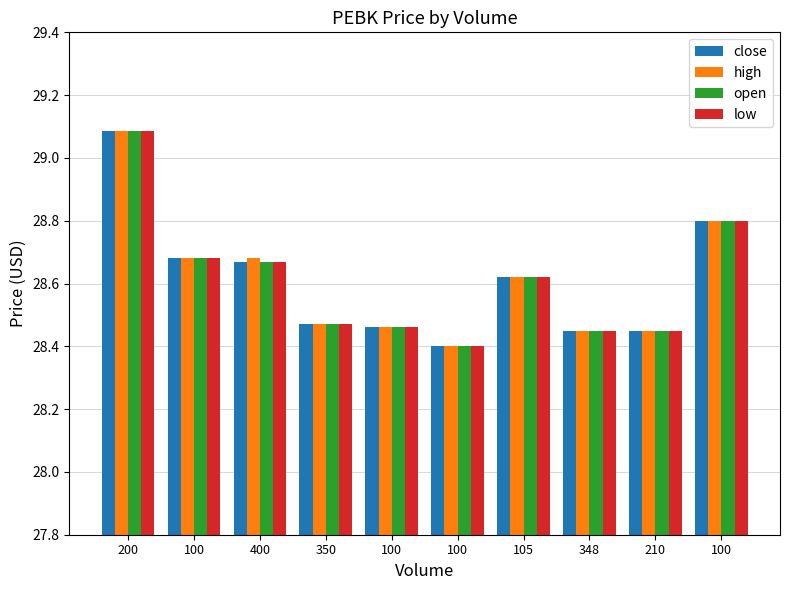

How many bars are there in total?

40